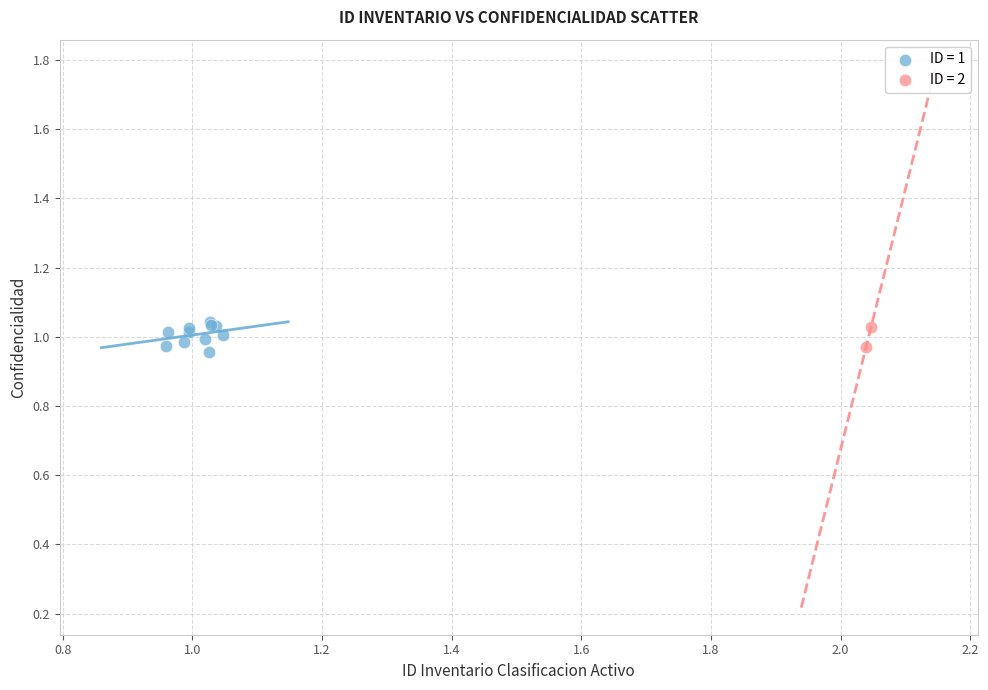

Which series contains the highest Y value?

ID = 1